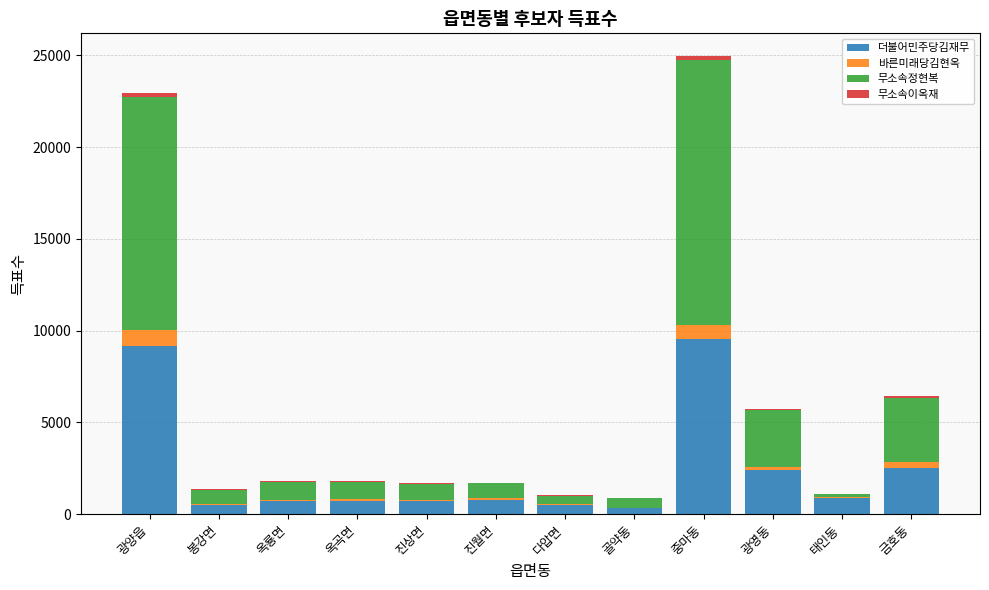

The value of 더불어민주당김재무 at 옥룡면 is 710. True or false?

True